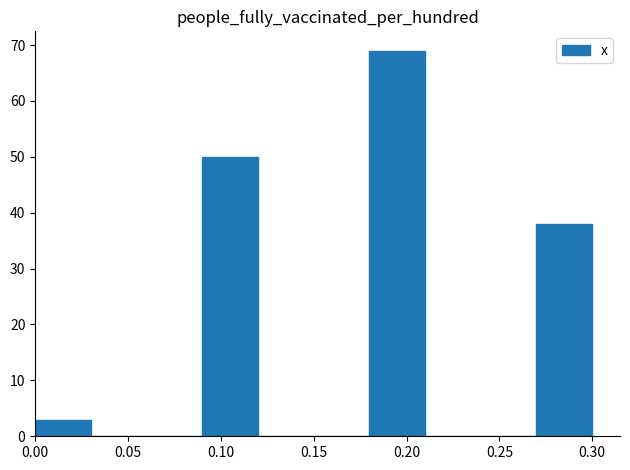

How tall is the bar that spans 0.27 to 0.30 on the x-axis? The values are not printed on the chart, so give them approximately, as read against the axis.

38